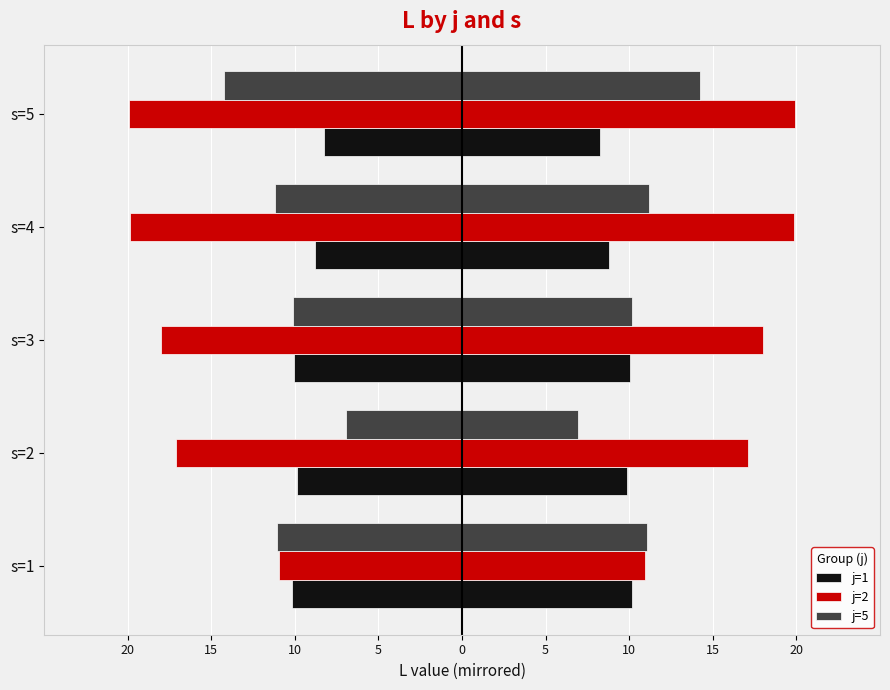

How many bars are there in total?

15